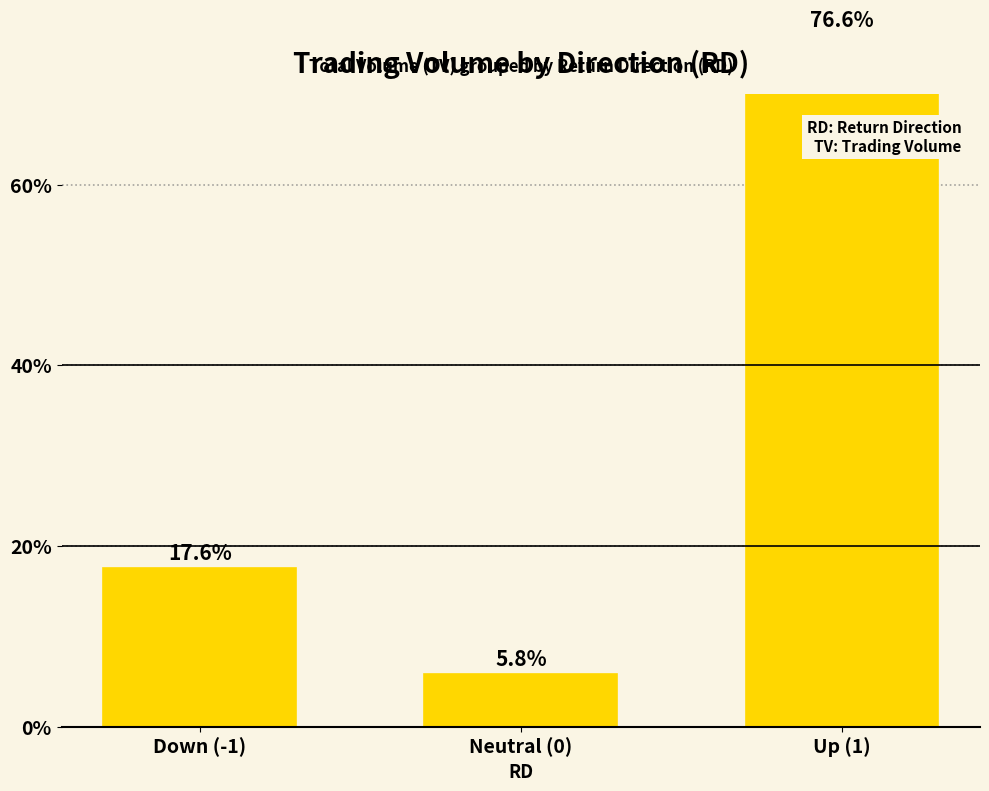

What is the greatest value displayed?

76.6